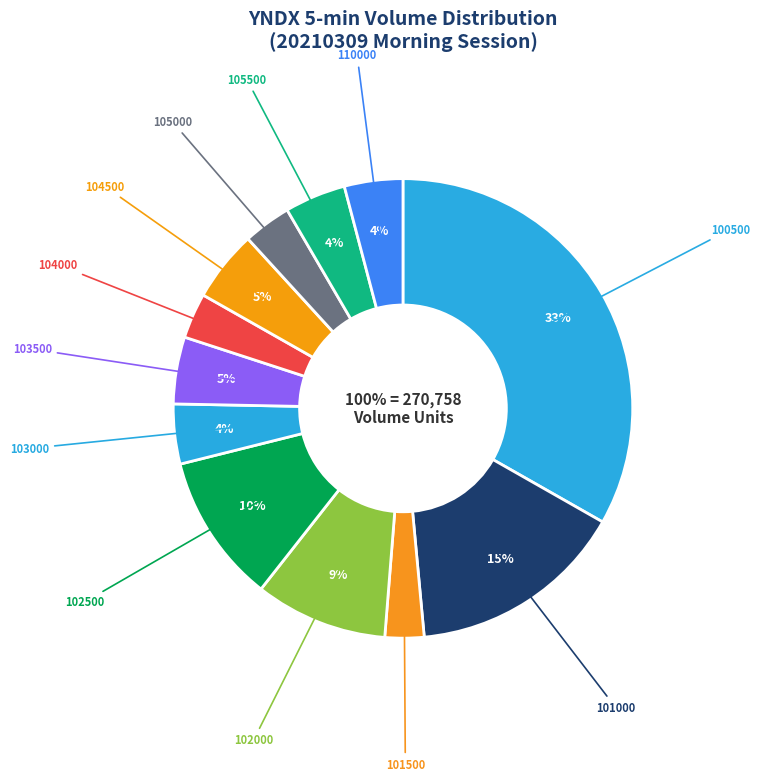

Rank the categories by value from lowest to highest.

101500, 104000, 105000, 110000, 103000, 105500, 103500, 104500, 102000, 102500, 101000, 100500